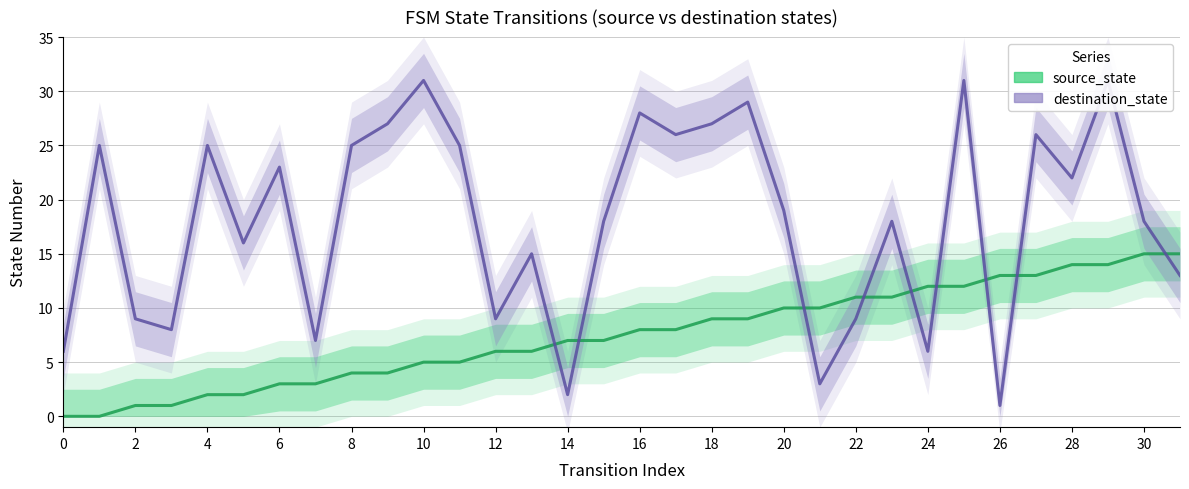

After their last crossing, which series has the higher values: destination_state or source_state?

source_state